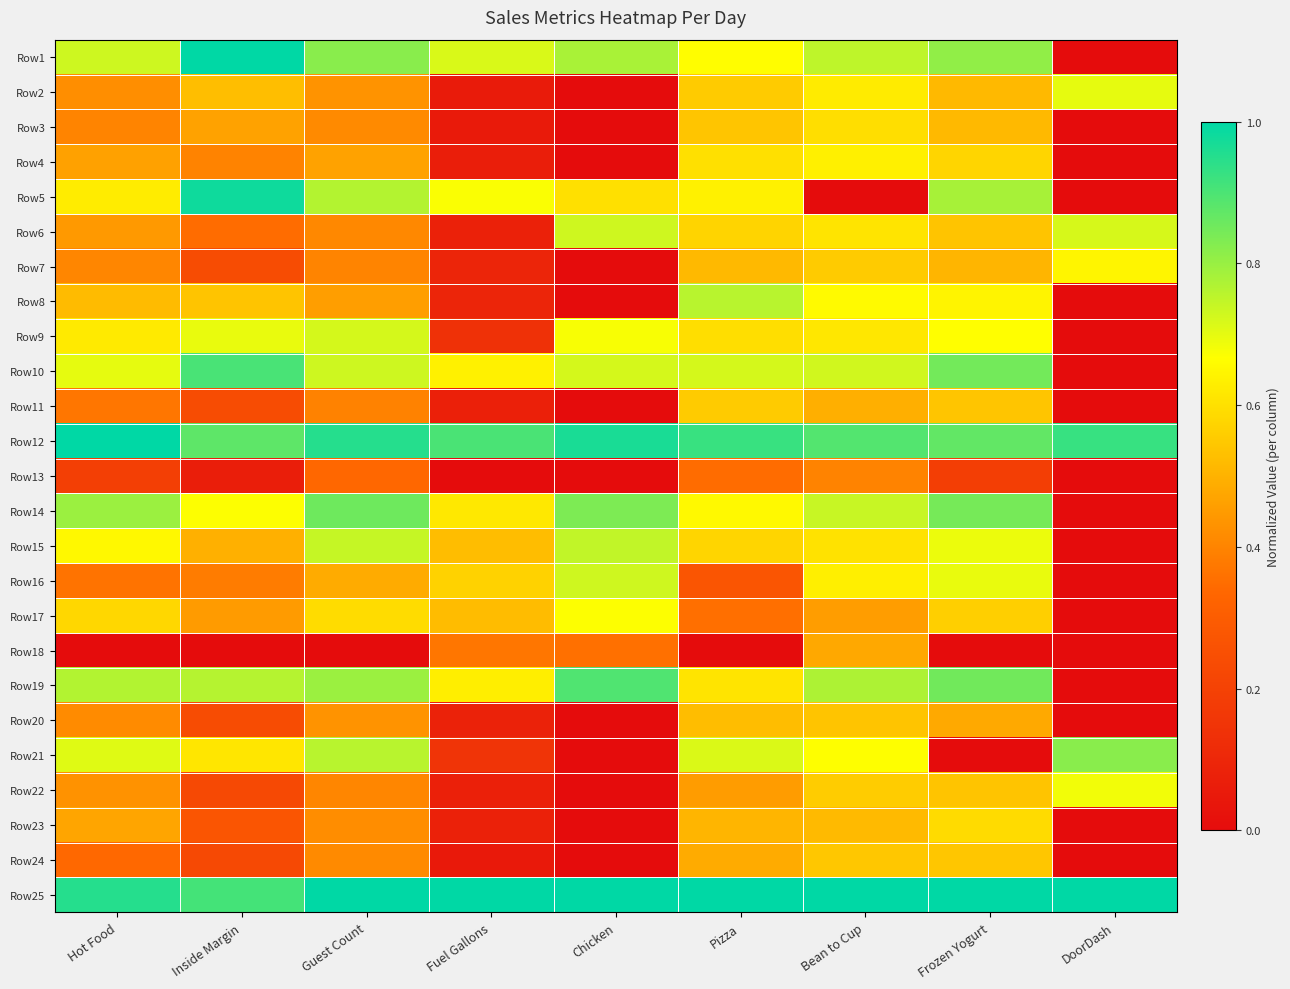

Reading left to right, extract all data points from this chart.

Row1: Hot Food=0.7	Inside Margin=1.0	Guest Count=0.8	Fuel Gallons=0.7	Chicken=0.8	Pizza=0.7	Bean to Cup=0.8	Frozen Yogurt=0.8	DoorDash=0.0
Row2: Hot Food=0.4	Inside Margin=0.5	Guest Count=0.4	Fuel Gallons=0.1	Chicken=0.0	Pizza=0.6	Bean to Cup=0.6	Frozen Yogurt=0.5	DoorDash=0.7
Row3: Hot Food=0.4	Inside Margin=0.5	Guest Count=0.4	Fuel Gallons=0.1	Chicken=0.0	Pizza=0.5	Bean to Cup=0.6	Frozen Yogurt=0.5	DoorDash=0.0
Row4: Hot Food=0.5	Inside Margin=0.4	Guest Count=0.5	Fuel Gallons=0.1	Chicken=0.0	Pizza=0.6	Bean to Cup=0.6	Frozen Yogurt=0.6	DoorDash=0.0
Row5: Hot Food=0.6	Inside Margin=1.0	Guest Count=0.8	Fuel Gallons=0.7	Chicken=0.6	Pizza=0.6	Bean to Cup=0.0	Frozen Yogurt=0.8	DoorDash=0.0
Row6: Hot Food=0.4	Inside Margin=0.3	Guest Count=0.4	Fuel Gallons=0.1	Chicken=0.7	Pizza=0.6	Bean to Cup=0.6	Frozen Yogurt=0.5	DoorDash=0.7
Row7: Hot Food=0.4	Inside Margin=0.2	Guest Count=0.4	Fuel Gallons=0.1	Chicken=0.0	Pizza=0.5	Bean to Cup=0.6	Frozen Yogurt=0.5	DoorDash=0.6
Row8: Hot Food=0.5	Inside Margin=0.5	Guest Count=0.5	Fuel Gallons=0.1	Chicken=0.0	Pizza=0.8	Bean to Cup=0.7	Frozen Yogurt=0.6	DoorDash=0.0
Row9: Hot Food=0.6	Inside Margin=0.7	Guest Count=0.7	Fuel Gallons=0.1	Chicken=0.7	Pizza=0.6	Bean to Cup=0.6	Frozen Yogurt=0.7	DoorDash=0.0
Row10: Hot Food=0.7	Inside Margin=0.9	Guest Count=0.7	Fuel Gallons=0.6	Chicken=0.7	Pizza=0.7	Bean to Cup=0.7	Frozen Yogurt=0.8	DoorDash=0.0
Row11: Hot Food=0.4	Inside Margin=0.2	Guest Count=0.4	Fuel Gallons=0.1	Chicken=0.0	Pizza=0.6	Bean to Cup=0.5	Frozen Yogurt=0.5	DoorDash=0.0
Row12: Hot Food=1.0	Inside Margin=0.9	Guest Count=1.0	Fuel Gallons=0.9	Chicken=1.0	Pizza=0.9	Bean to Cup=0.9	Frozen Yogurt=0.9	DoorDash=0.9
Row13: Hot Food=0.2	Inside Margin=0.1	Guest Count=0.3	Fuel Gallons=0.0	Chicken=0.0	Pizza=0.3	Bean to Cup=0.4	Frozen Yogurt=0.2	DoorDash=0.0
Row14: Hot Food=0.8	Inside Margin=0.7	Guest Count=0.9	Fuel Gallons=0.6	Chicken=0.8	Pizza=0.7	Bean to Cup=0.7	Frozen Yogurt=0.8	DoorDash=0.0
Row15: Hot Food=0.7	Inside Margin=0.5	Guest Count=0.7	Fuel Gallons=0.5	Chicken=0.7	Pizza=0.6	Bean to Cup=0.6	Frozen Yogurt=0.7	DoorDash=0.0
Row16: Hot Food=0.4	Inside Margin=0.4	Guest Count=0.5	Fuel Gallons=0.6	Chicken=0.7	Pizza=0.3	Bean to Cup=0.6	Frozen Yogurt=0.7	DoorDash=0.0
Row17: Hot Food=0.6	Inside Margin=0.4	Guest Count=0.6	Fuel Gallons=0.5	Chicken=0.7	Pizza=0.4	Bean to Cup=0.5	Frozen Yogurt=0.6	DoorDash=0.0
Row18: Hot Food=0.0	Inside Margin=0.0	Guest Count=0.0	Fuel Gallons=0.4	Chicken=0.4	Pizza=0.0	Bean to Cup=0.5	Frozen Yogurt=0.0	DoorDash=0.0
Row19: Hot Food=0.8	Inside Margin=0.8	Guest Count=0.8	Fuel Gallons=0.6	Chicken=0.9	Pizza=0.6	Bean to Cup=0.8	Frozen Yogurt=0.9	DoorDash=0.0
Row20: Hot Food=0.4	Inside Margin=0.2	Guest Count=0.4	Fuel Gallons=0.1	Chicken=0.0	Pizza=0.5	Bean to Cup=0.5	Frozen Yogurt=0.5	DoorDash=0.0
Row21: Hot Food=0.7	Inside Margin=0.6	Guest Count=0.8	Fuel Gallons=0.1	Chicken=0.0	Pizza=0.7	Bean to Cup=0.7	Frozen Yogurt=0.0	DoorDash=0.8
Row22: Hot Food=0.4	Inside Margin=0.2	Guest Count=0.4	Fuel Gallons=0.1	Chicken=0.0	Pizza=0.5	Bean to Cup=0.6	Frozen Yogurt=0.5	DoorDash=0.7
Row23: Hot Food=0.5	Inside Margin=0.3	Guest Count=0.4	Fuel Gallons=0.1	Chicken=0.0	Pizza=0.5	Bean to Cup=0.5	Frozen Yogurt=0.6	DoorDash=0.0
Row24: Hot Food=0.3	Inside Margin=0.2	Guest Count=0.4	Fuel Gallons=0.0	Chicken=0.0	Pizza=0.5	Bean to Cup=0.5	Frozen Yogurt=0.5	DoorDash=0.0
Row25: Hot Food=0.9	Inside Margin=0.9	Guest Count=1.0	Fuel Gallons=1.0	Chicken=1.0	Pizza=1.0	Bean to Cup=1.0	Frozen Yogurt=1.0	DoorDash=1.0